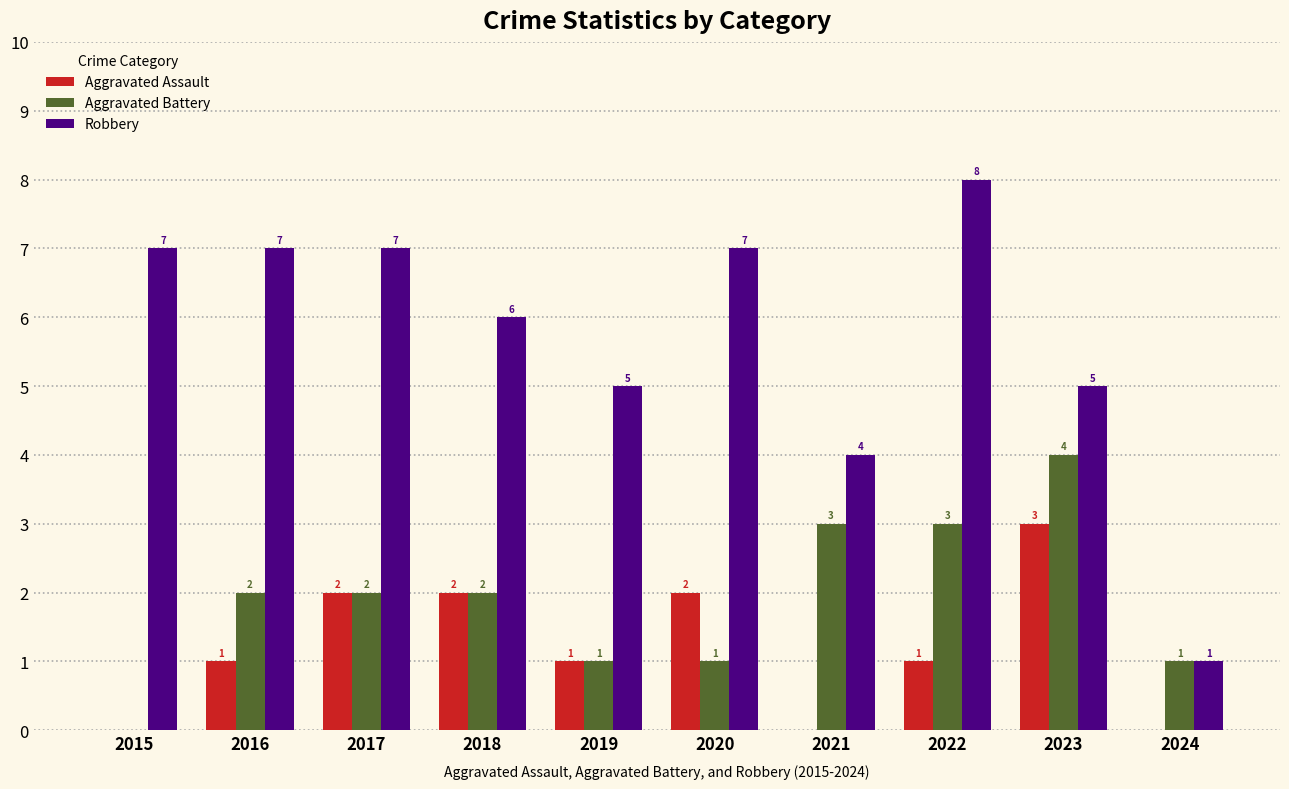

Is the value of Robbery at 2015 greater than the value of Aggravated Battery at 2024?

Yes